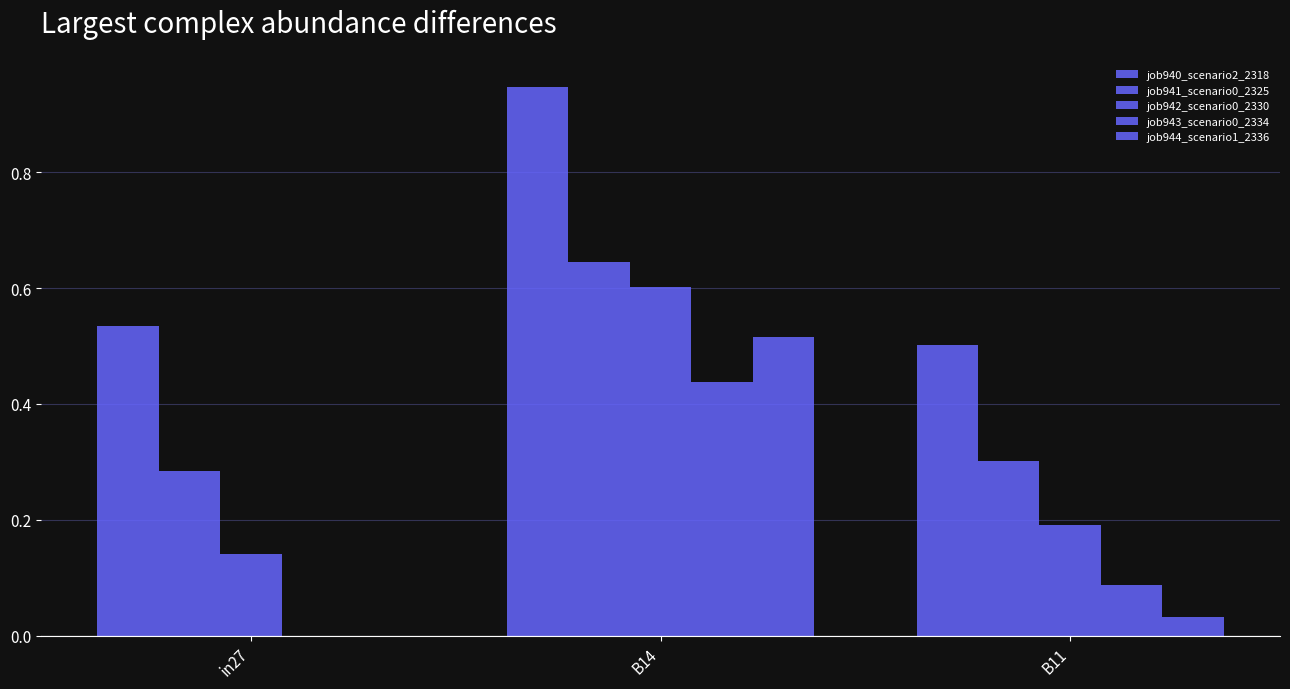

What is the label of the 2nd bar from the left?

B14